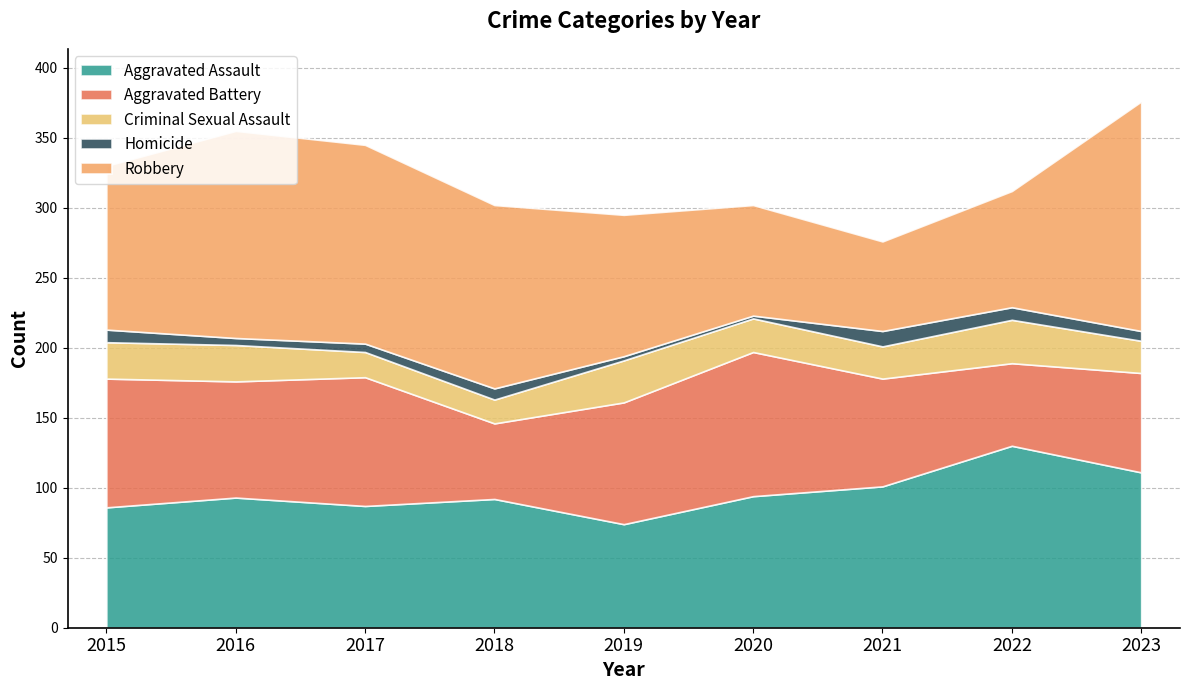

What is the average value of the Aggravated Battery series?

80